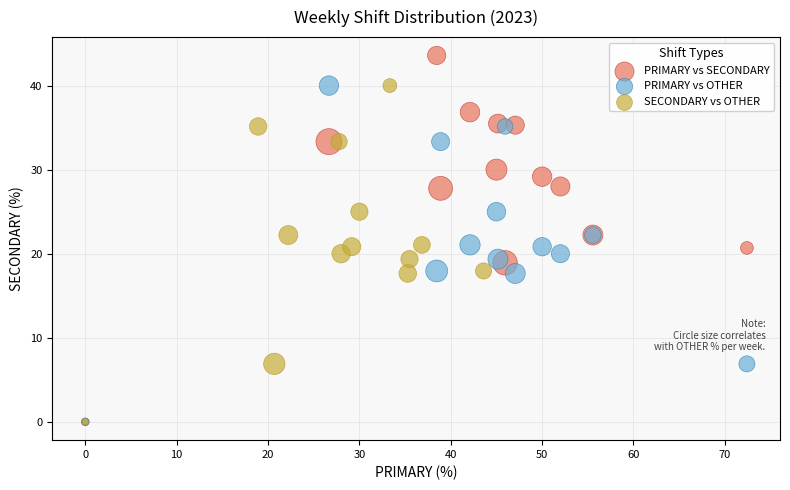

Which series has the widest spread of Y values?

PRIMARY vs SECONDARY